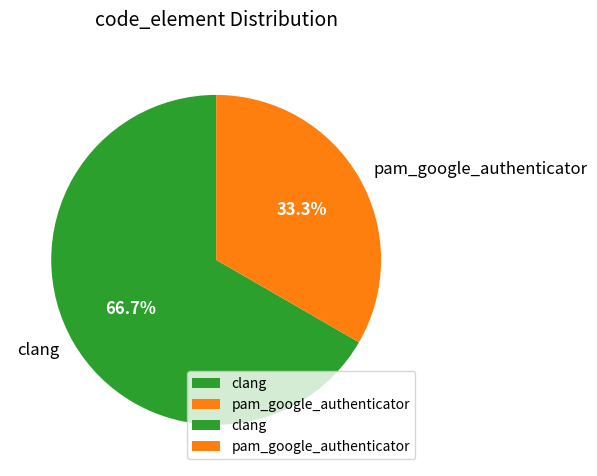

Count the number of slices in the pie.

2